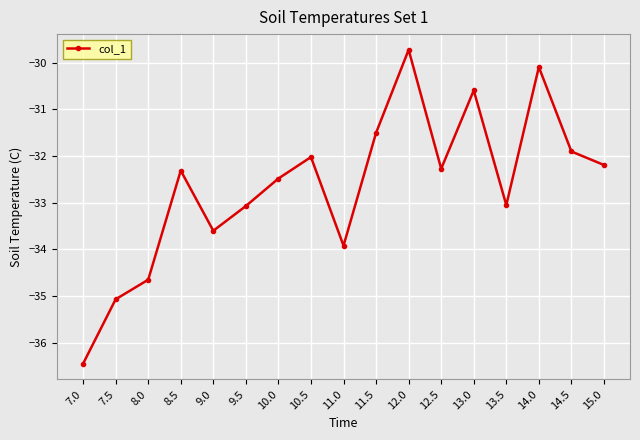

What value does the data have at 13.5?

-33.0